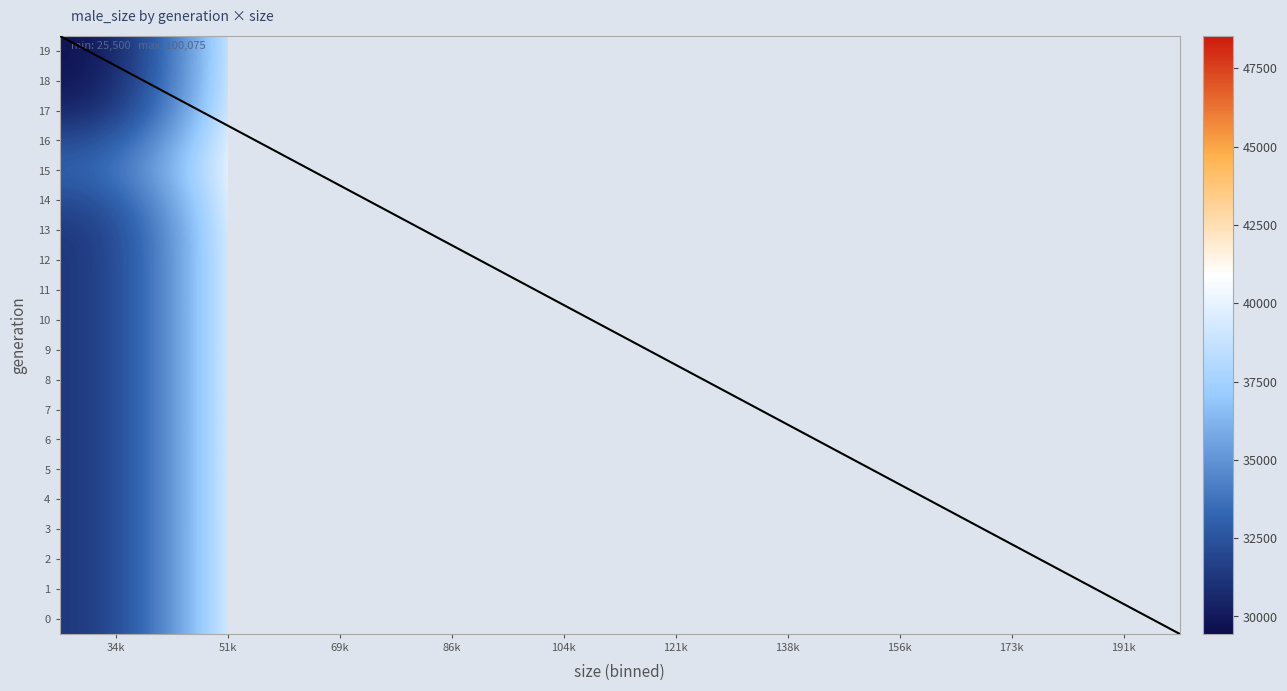

Which series has the widest spread of values?

19